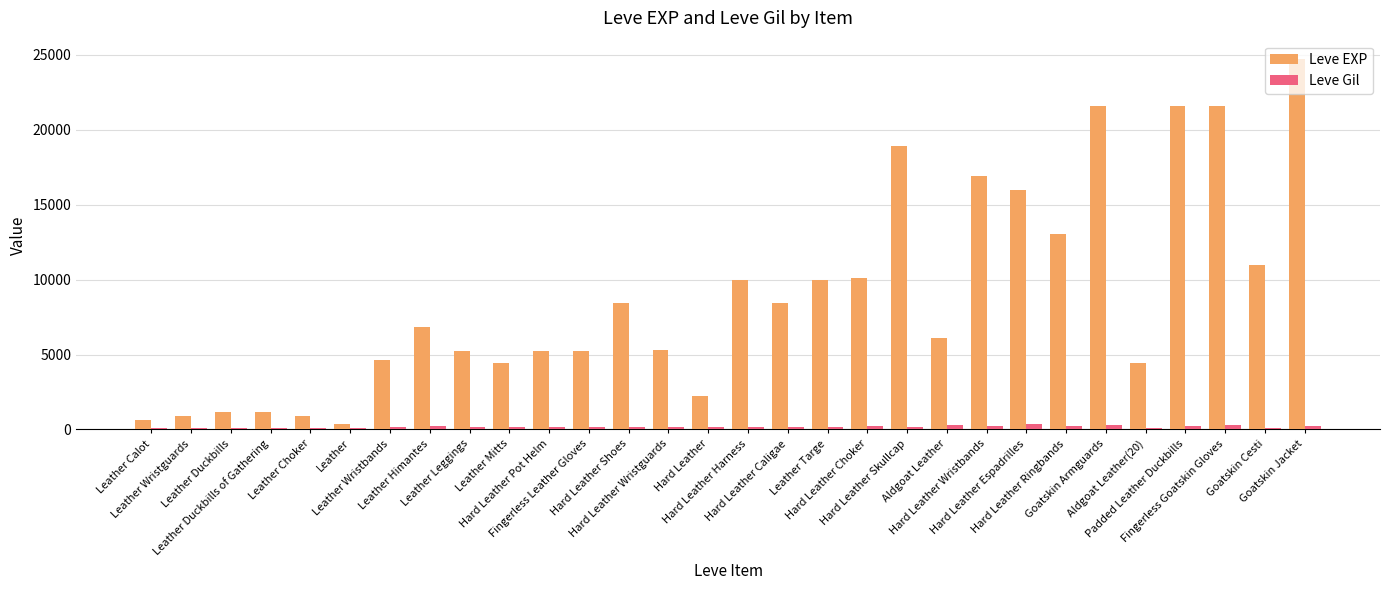

The Leve EXP series shows 6840 at Leather Himantes. True or false?

True